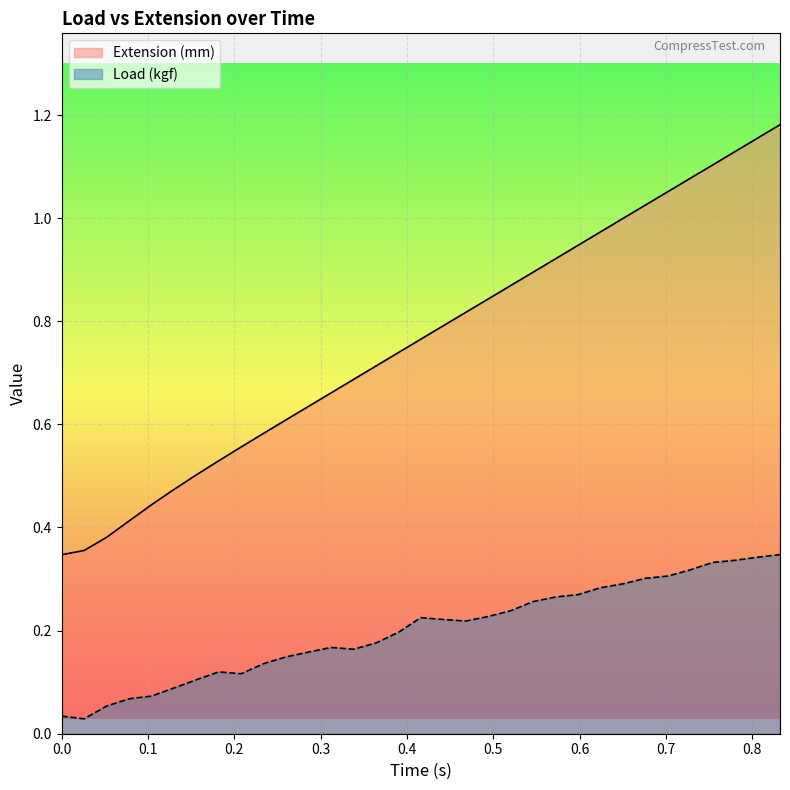

List the series in order of their peak value, lowest first.

Load (kgf), Extension (mm)